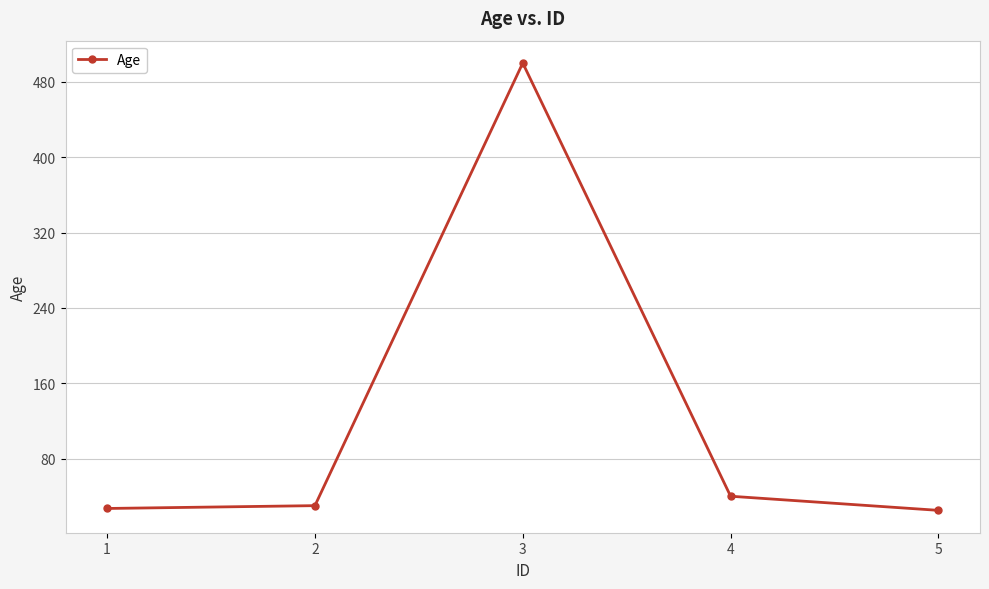

What is the difference between the values at 4 and 5?

15